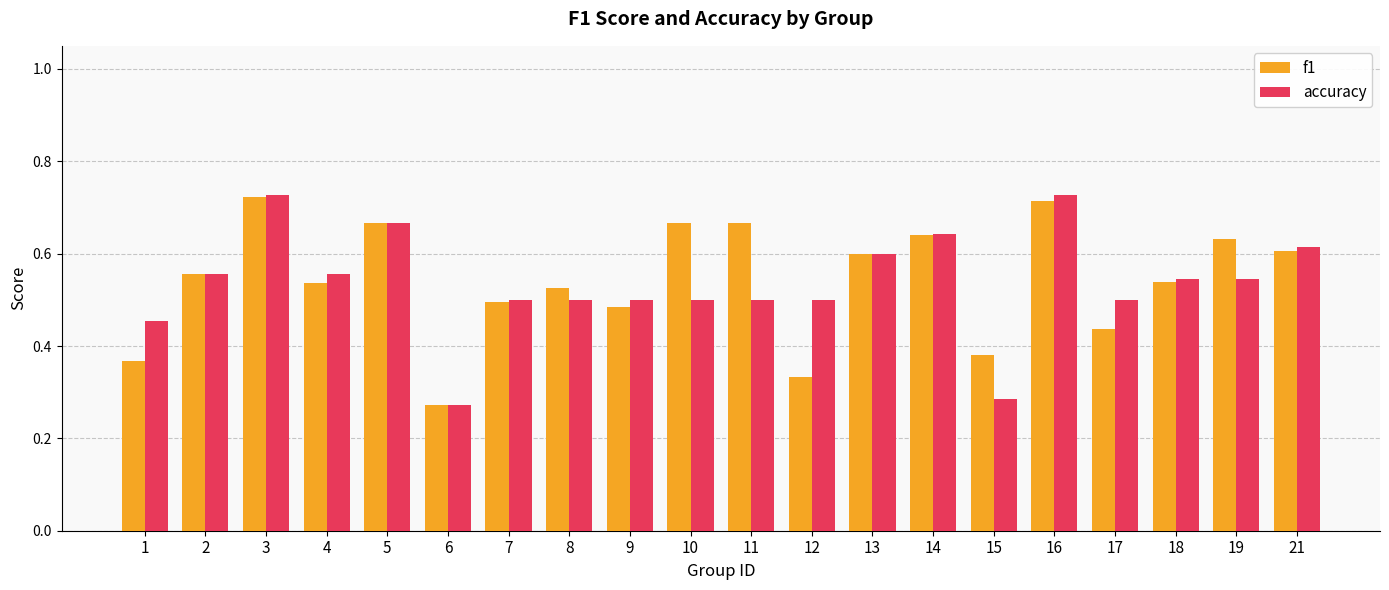

At how many categories does at least one series exceed 0?

20